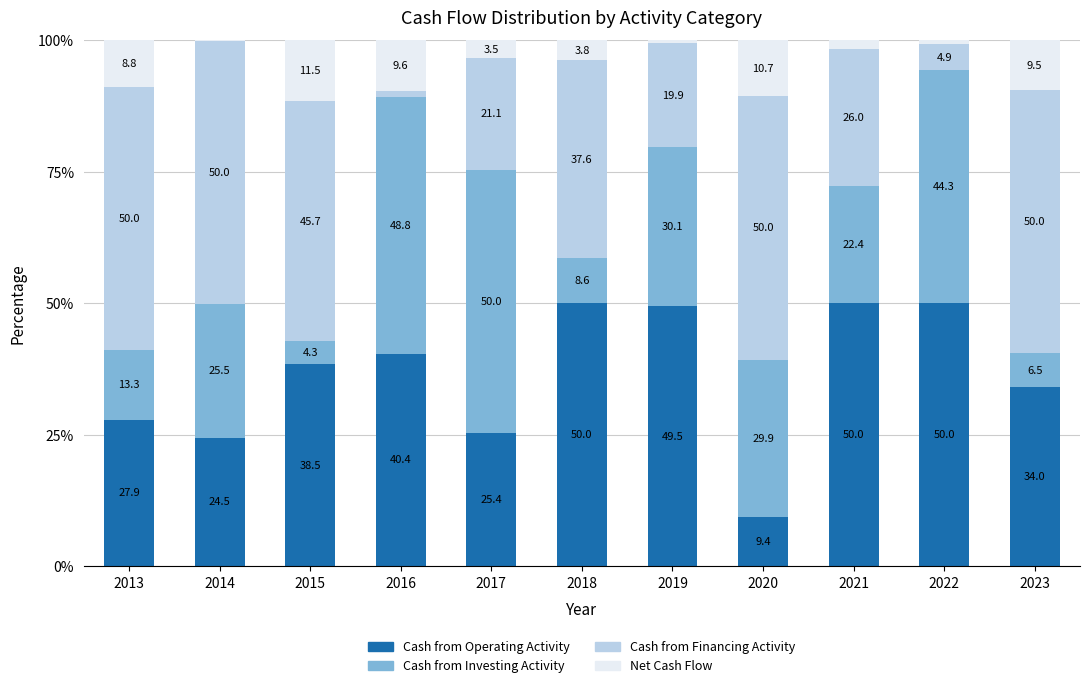

What is the sum of the Cash from Operating Activity values at 2022 and 2015?

88.5